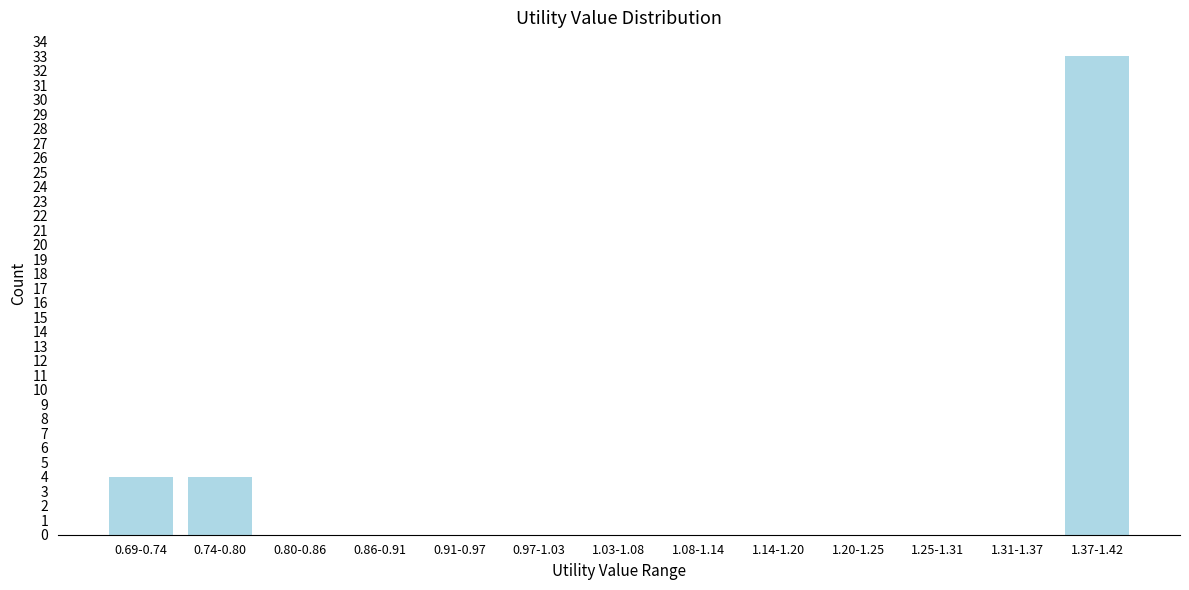

Reading left to right, extract all data points from this chart.

0.69-0.74=4	0.74-0.80=4	0.80-0.86=0	0.86-0.91=0	0.91-0.97=0	0.97-1.03=0	1.03-1.08=0	1.08-1.14=0	1.14-1.20=0	1.20-1.25=0	1.25-1.31=0	1.31-1.37=0	1.37-1.42=33